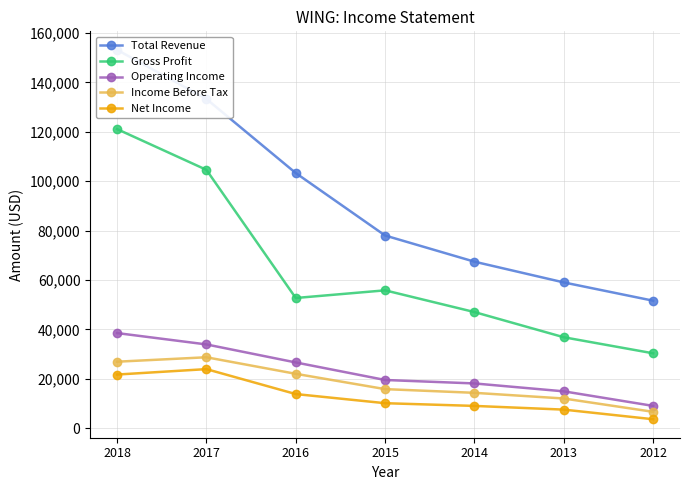

Is the value of Operating Income at 2015 greater than the value of Income Before Tax at 2013?

Yes